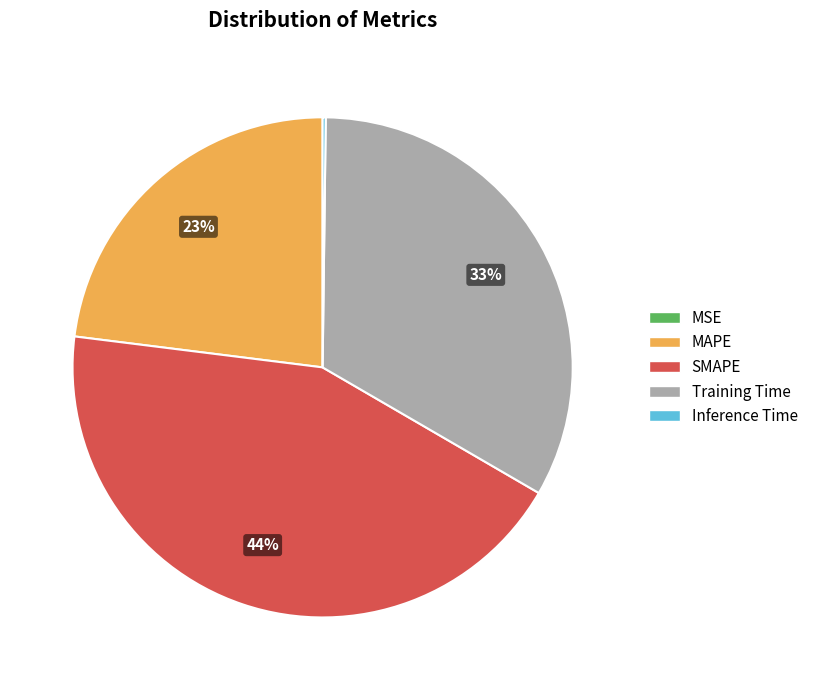

Which category has the biggest portion of the pie?

SMAPE